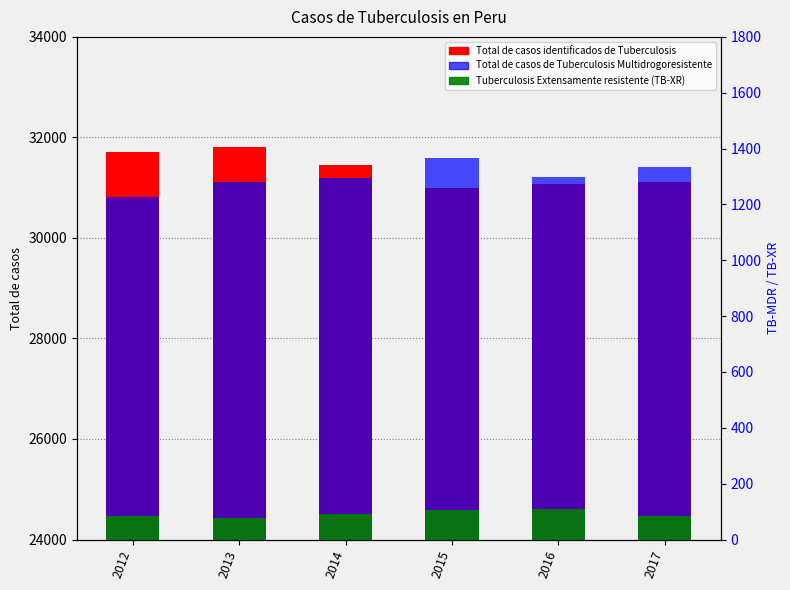

Are the bars grouped side by side (vs. stacked)?

Yes